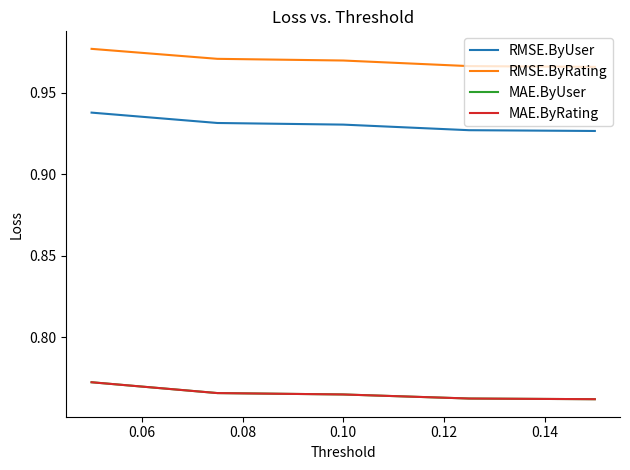

Reading right to left, extract all data points from this chart.

RMSE.ByUser: 0.9	0.9	0.9	0.9	0.9
RMSE.ByRating: 1.0	1.0	1.0	1.0	1.0
MAE.ByUser: 0.8	0.8	0.8	0.8	0.8
MAE.ByRating: 0.8	0.8	0.8	0.8	0.8